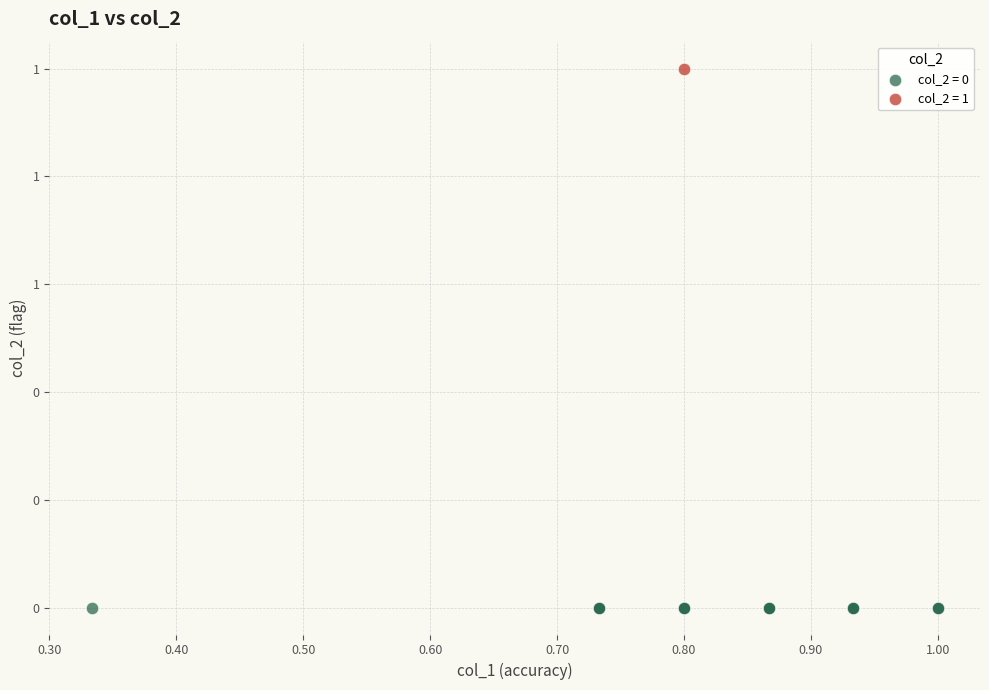

What are all the series names shown in the legend?

col_2 = 0, col_2 = 1